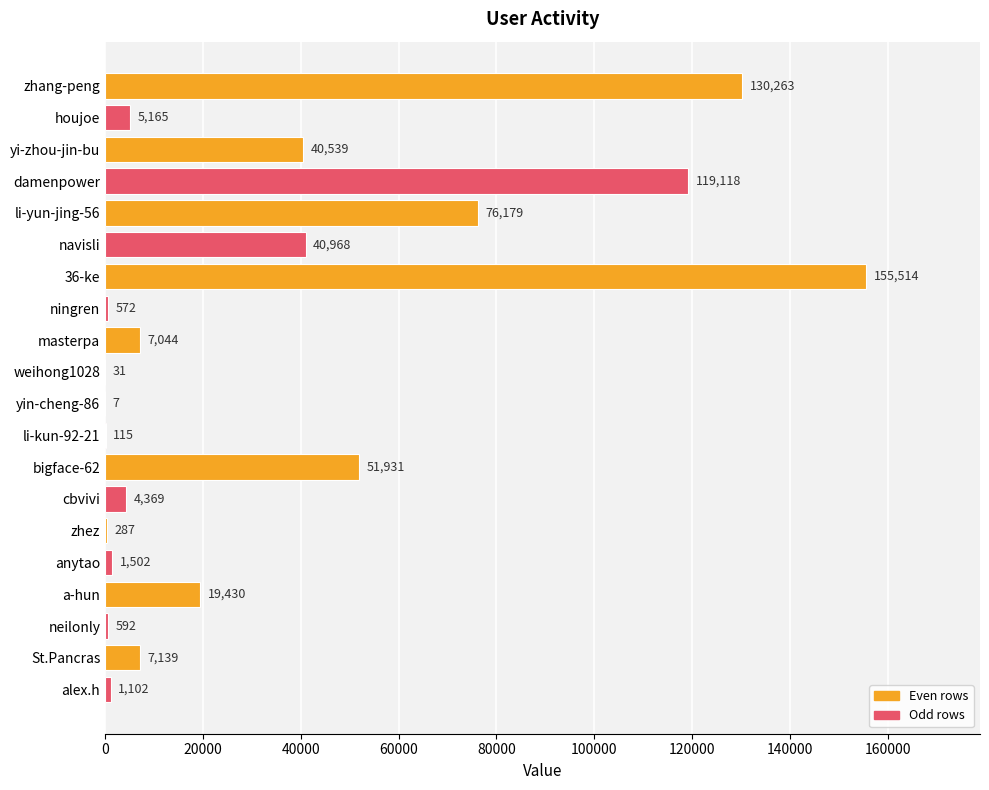

What is the sum of the values at cbvivi and St.Pancras?

11508